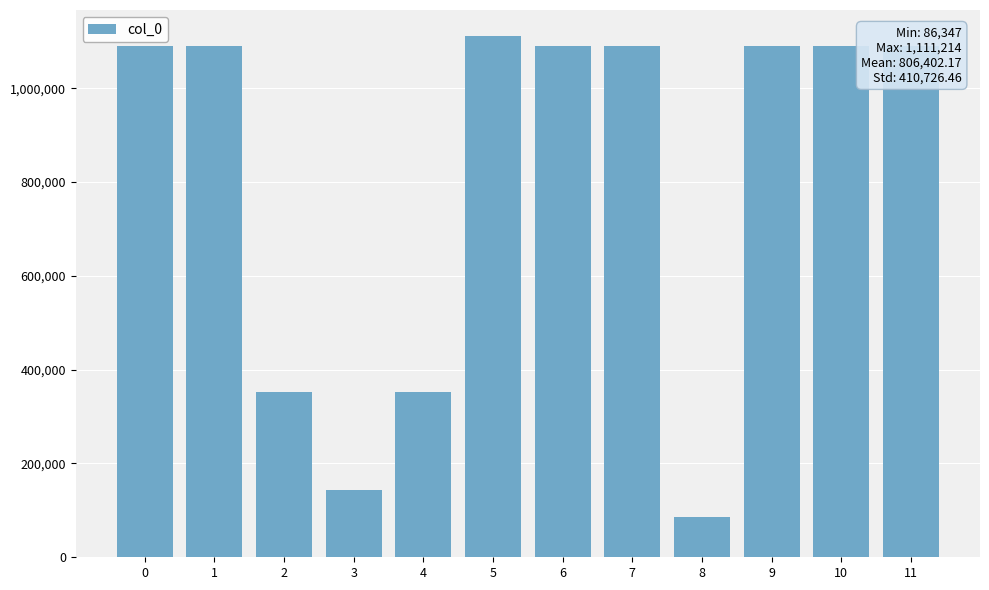

Between 4 and 10, which is larger?

10